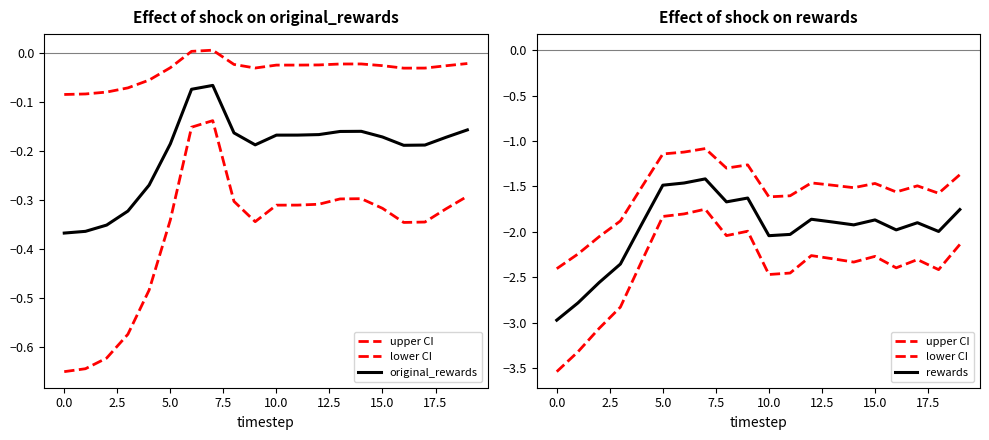

At 19, list the series in order from largest to smallest.

original_rewards, upper CI, rewards, lower CI